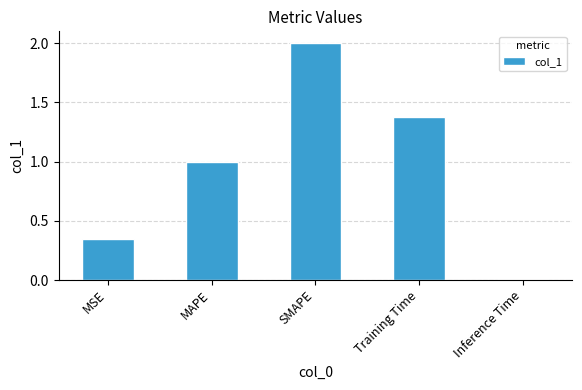

How many data points does each series have?

5